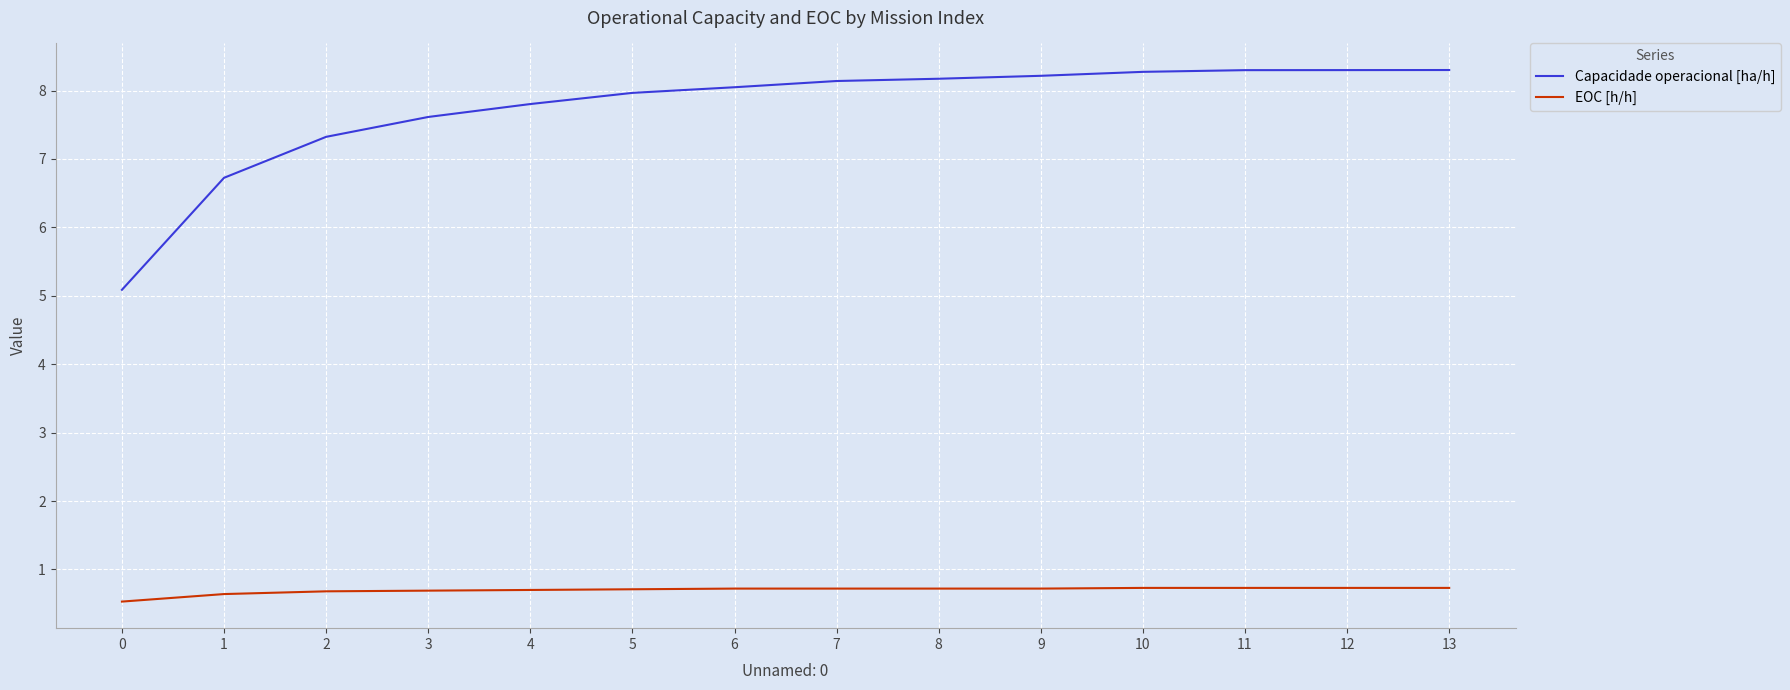

List the series in order of their overall mean, lowest first.

EOC [h/h], Capacidade operacional [ha/h]